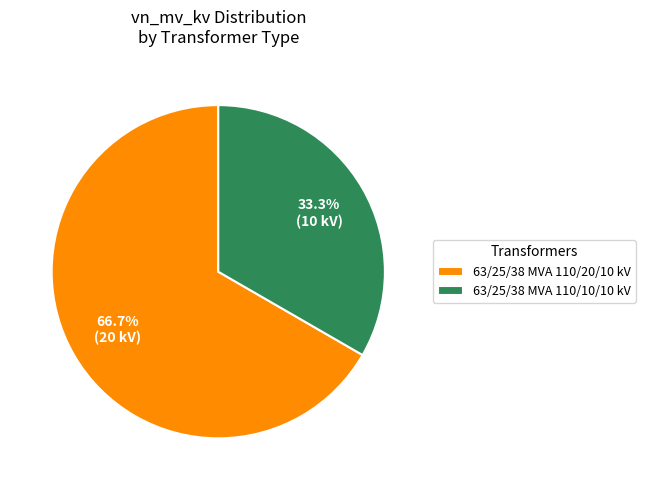

To the nearest percent, what portion does 63/25/38 MVA 110/20/10 kV represent?

67%